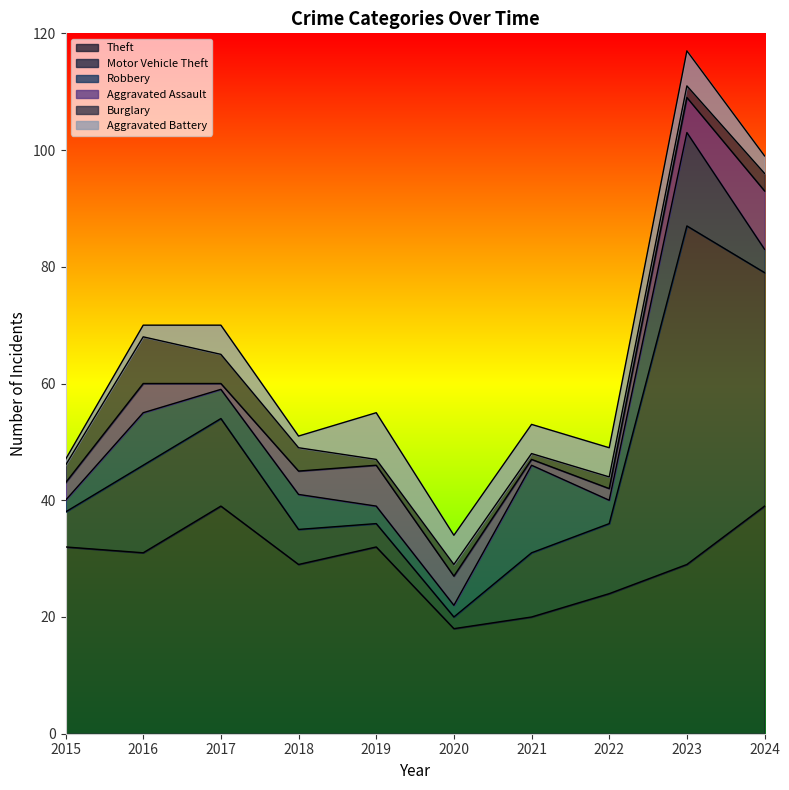

In Robbery, how many points are higher than both neighbors (excluding endpoints)?

4